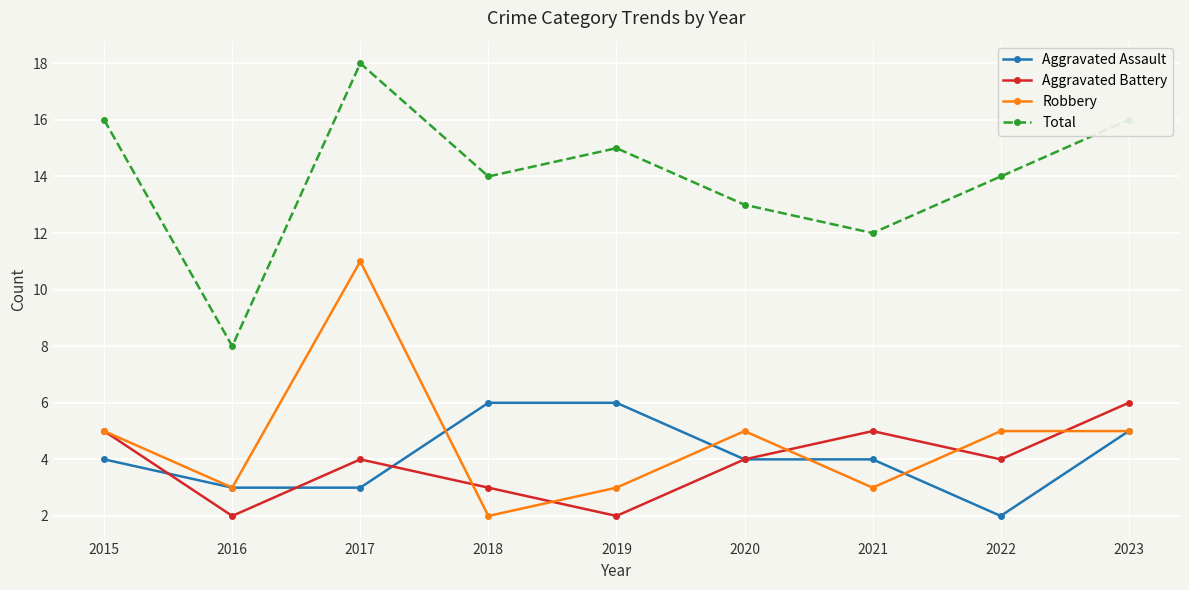

What is the lowest value of the Aggravated Battery series?

2